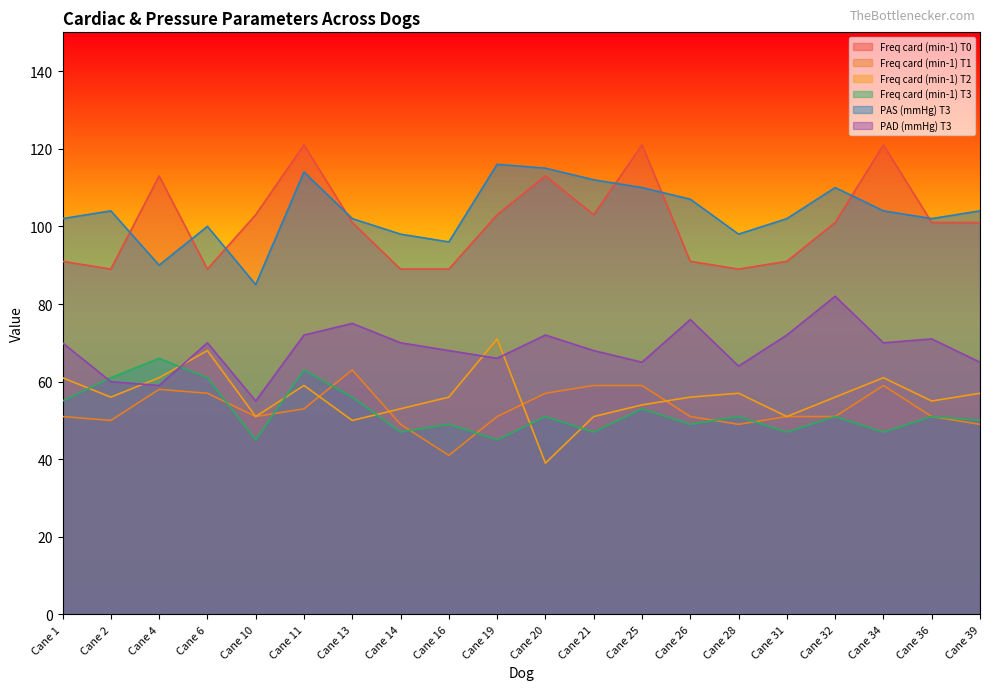

Reading right to left, what are all the values shown in this chart?

Freq card (min-1) T0: Cane 39=101	Cane 36=101	Cane 34=121	Cane 32=101	Cane 31=91	Cane 28=89	Cane 26=91	Cane 25=121	Cane 21=103	Cane 20=113	Cane 19=103	Cane 16=89	Cane 14=89	Cane 13=101	Cane 11=121	Cane 10=103	Cane 6=89	Cane 4=113	Cane 2=89	Cane 1=91
Freq card (min-1) T1: Cane 39=49	Cane 36=51	Cane 34=59	Cane 32=51	Cane 31=51	Cane 28=49	Cane 26=51	Cane 25=59	Cane 21=59	Cane 20=57	Cane 19=51	Cane 16=41	Cane 14=49	Cane 13=63	Cane 11=53	Cane 10=51	Cane 6=57	Cane 4=58	Cane 2=50	Cane 1=51
Freq card (min-1) T2: Cane 39=57	Cane 36=55	Cane 34=61	Cane 32=56	Cane 31=51	Cane 28=57	Cane 26=56	Cane 25=54	Cane 21=51	Cane 20=39	Cane 19=71	Cane 16=56	Cane 14=53	Cane 13=50	Cane 11=59	Cane 10=51	Cane 6=68	Cane 4=61	Cane 2=56	Cane 1=61
Freq card (min-1) T3: Cane 39=50	Cane 36=51	Cane 34=47	Cane 32=51	Cane 31=47	Cane 28=51	Cane 26=49	Cane 25=53	Cane 21=47	Cane 20=51	Cane 19=45	Cane 16=49	Cane 14=47	Cane 13=56	Cane 11=63	Cane 10=45	Cane 6=61	Cane 4=66	Cane 2=61	Cane 1=55
PAS (mmHg) T3: Cane 39=104	Cane 36=102	Cane 34=104	Cane 32=110	Cane 31=102	Cane 28=98	Cane 26=107	Cane 25=110	Cane 21=112	Cane 20=115	Cane 19=116	Cane 16=96	Cane 14=98	Cane 13=102	Cane 11=114	Cane 10=85	Cane 6=100	Cane 4=90	Cane 2=104	Cane 1=102
PAD (mmHg) T3: Cane 39=65	Cane 36=71	Cane 34=70	Cane 32=82	Cane 31=72	Cane 28=64	Cane 26=76	Cane 25=65	Cane 21=68	Cane 20=72	Cane 19=66	Cane 16=68	Cane 14=70	Cane 13=75	Cane 11=72	Cane 10=55	Cane 6=70	Cane 4=59	Cane 2=60	Cane 1=70